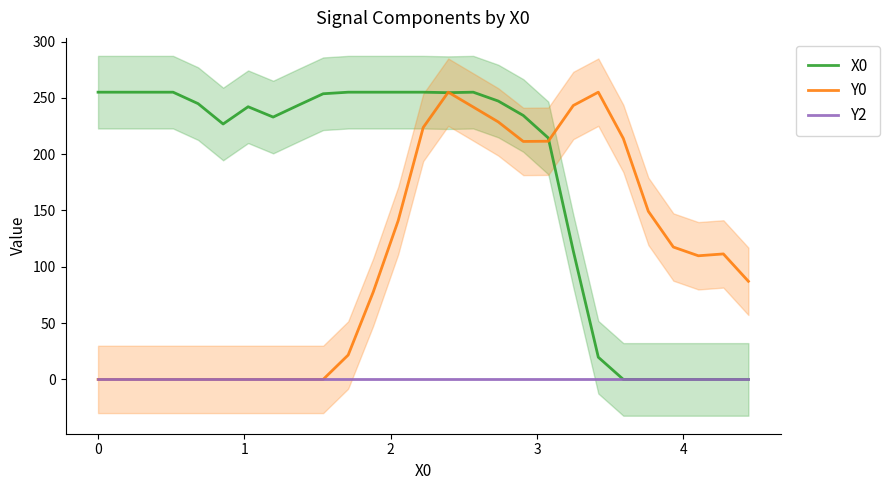

What is the highest value of the X0 series?

255.0